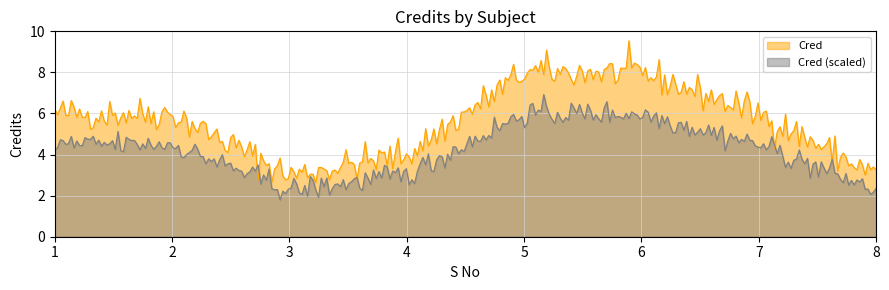

Which series has the largest total across all categories?

Cred